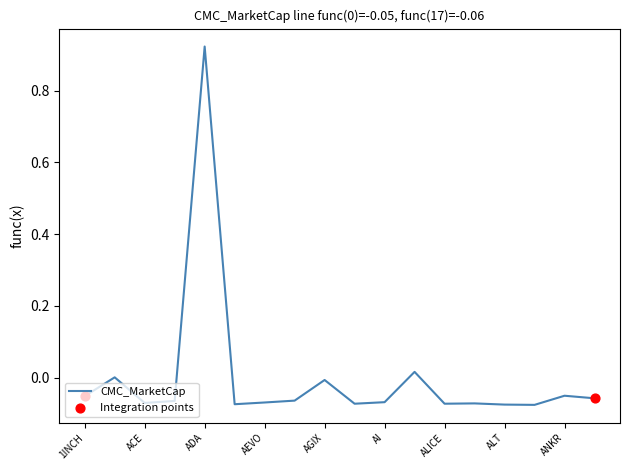

What is the difference between the maximum and minimum values?

1.0